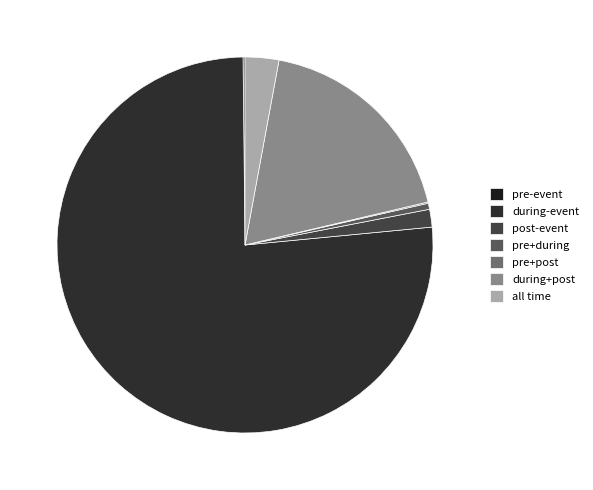

The pre+during slice represents 1% of the pie. True or false?

True